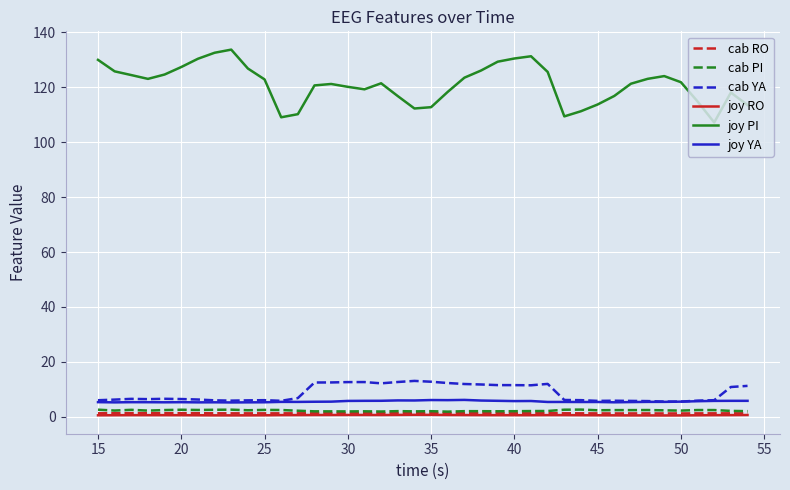

Which series has the largest range (max minus min)?

joy PI